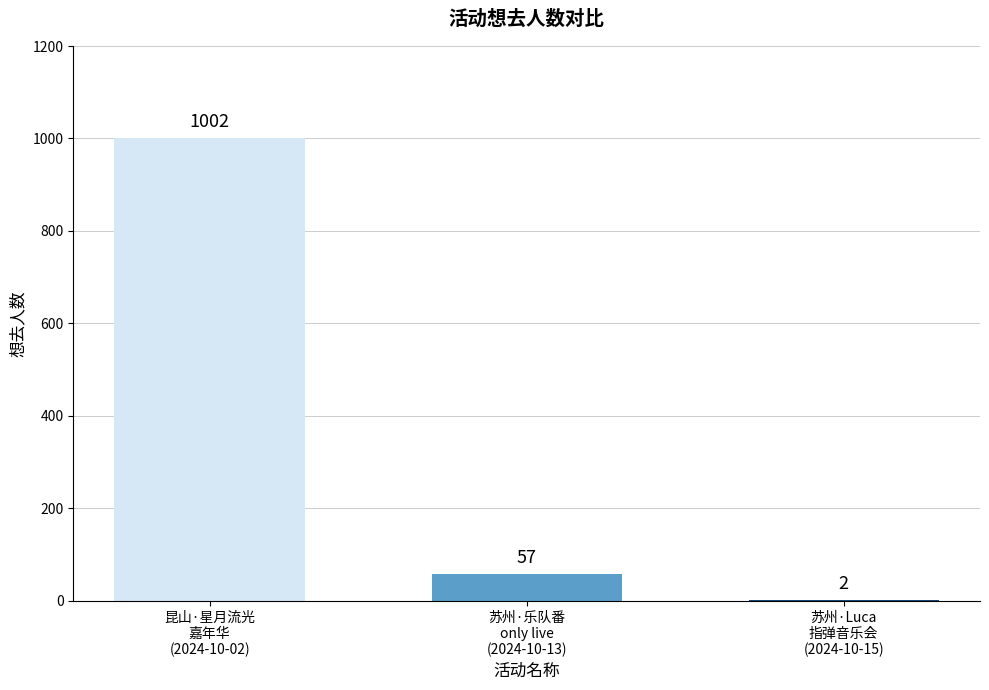

What is the maximum value shown in the chart?

1002